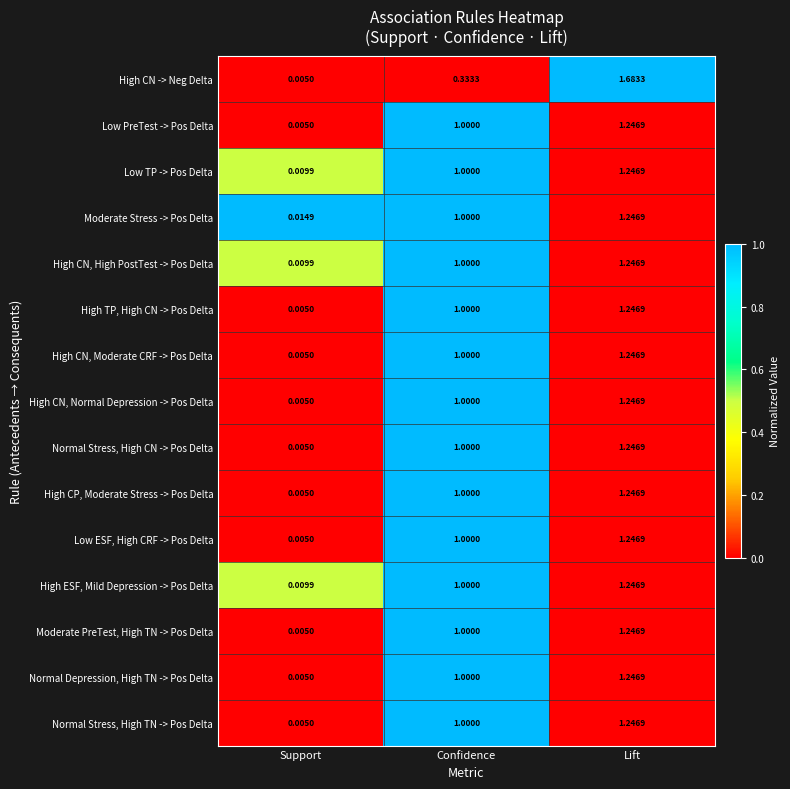

List the labels in order of High CN -> Neg Delta value, largest first.

Lift, Confidence, Support